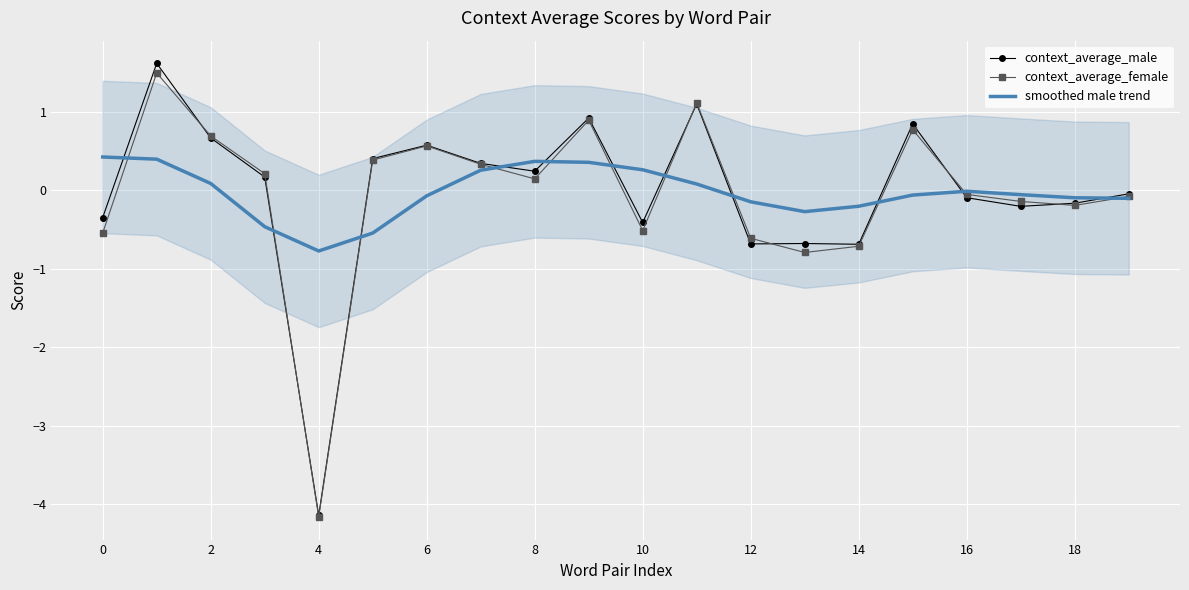

How many lines are shown in the chart?

3